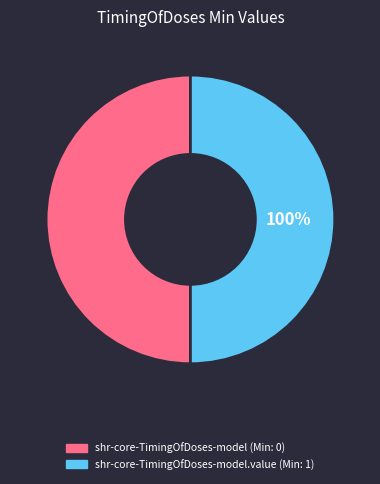

Between shr-core-TimingOfDoses-model and shr-core-TimingOfDoses-model.value, which is larger?

shr-core-TimingOfDoses-model.value